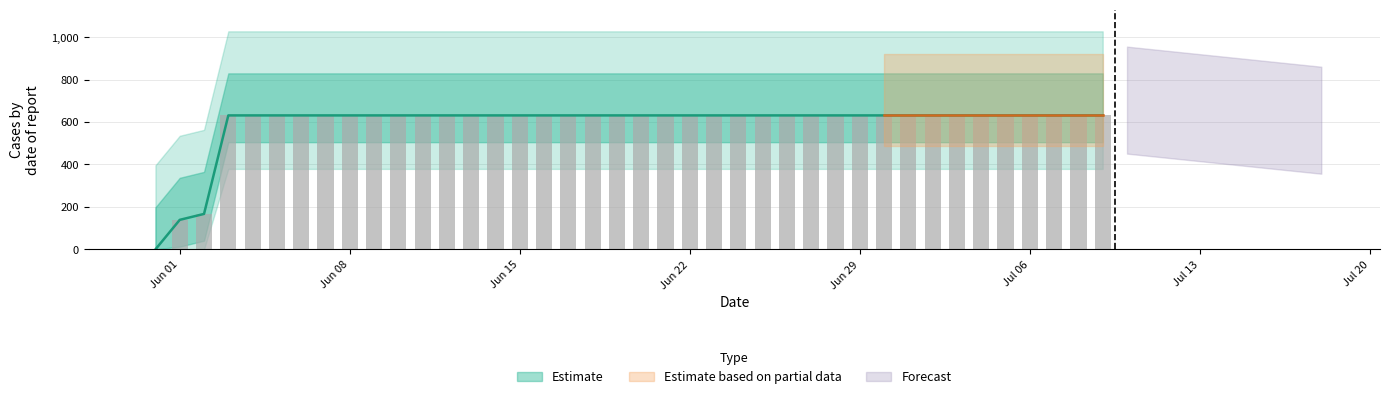

The chart shows a value of 1016 at 2020-06-27. True or false?

False